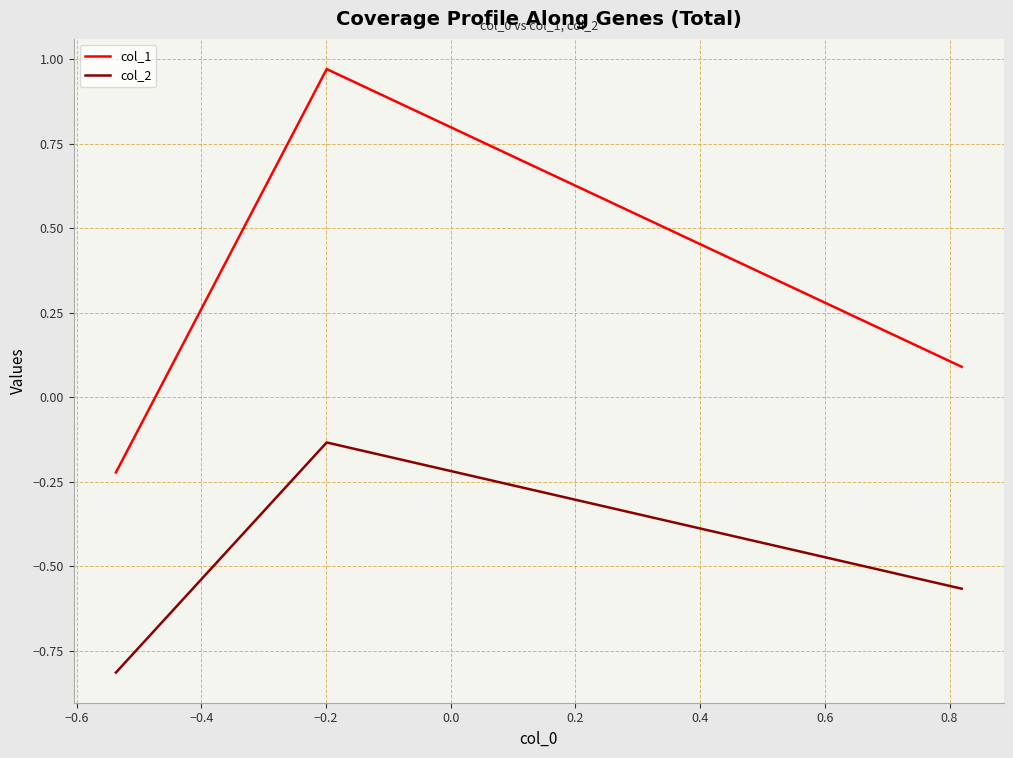

What is the average value of the col_2 series?

-0.5